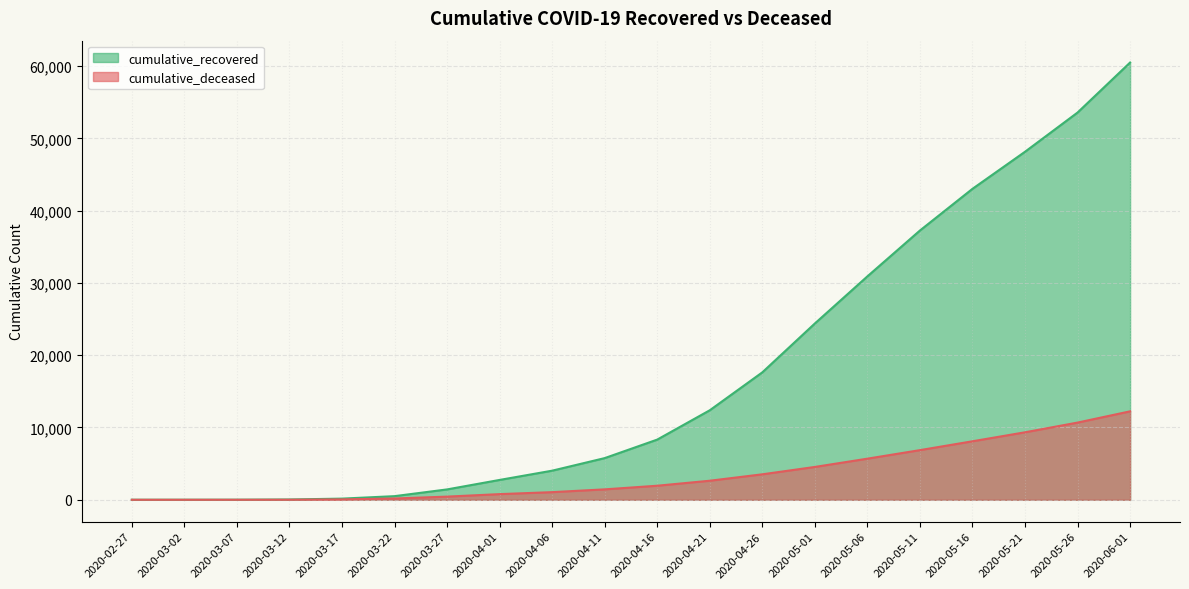

What is the difference between the cumulative_deceased values at 2020-03-22 and 2020-05-26?

10505